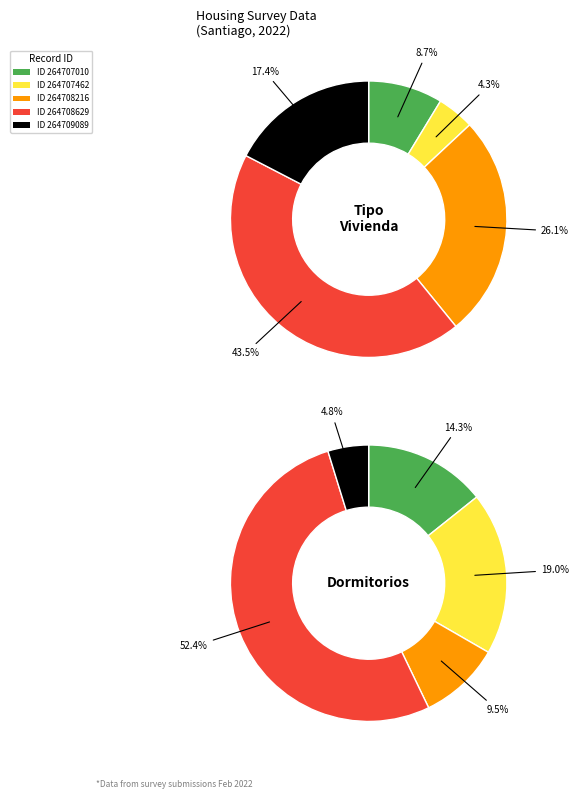

The 264707010 slice represents 25% of the pie. True or false?

False